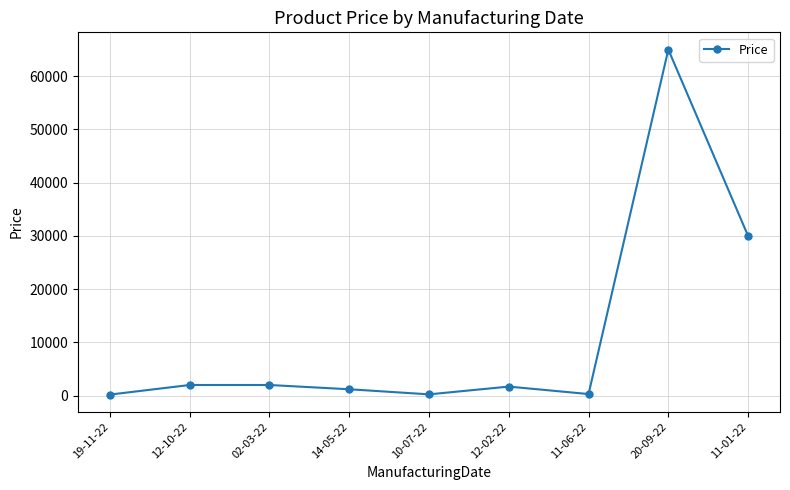

Which label corresponds to the largest value in the chart?

20-09-22